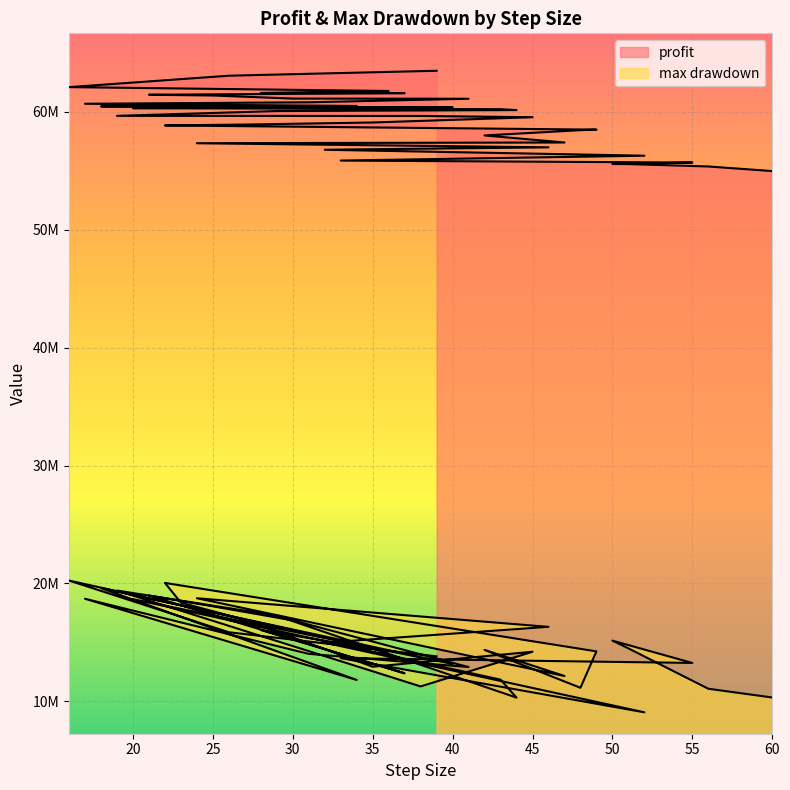

At which category does the chart reach its peak across all series?

39